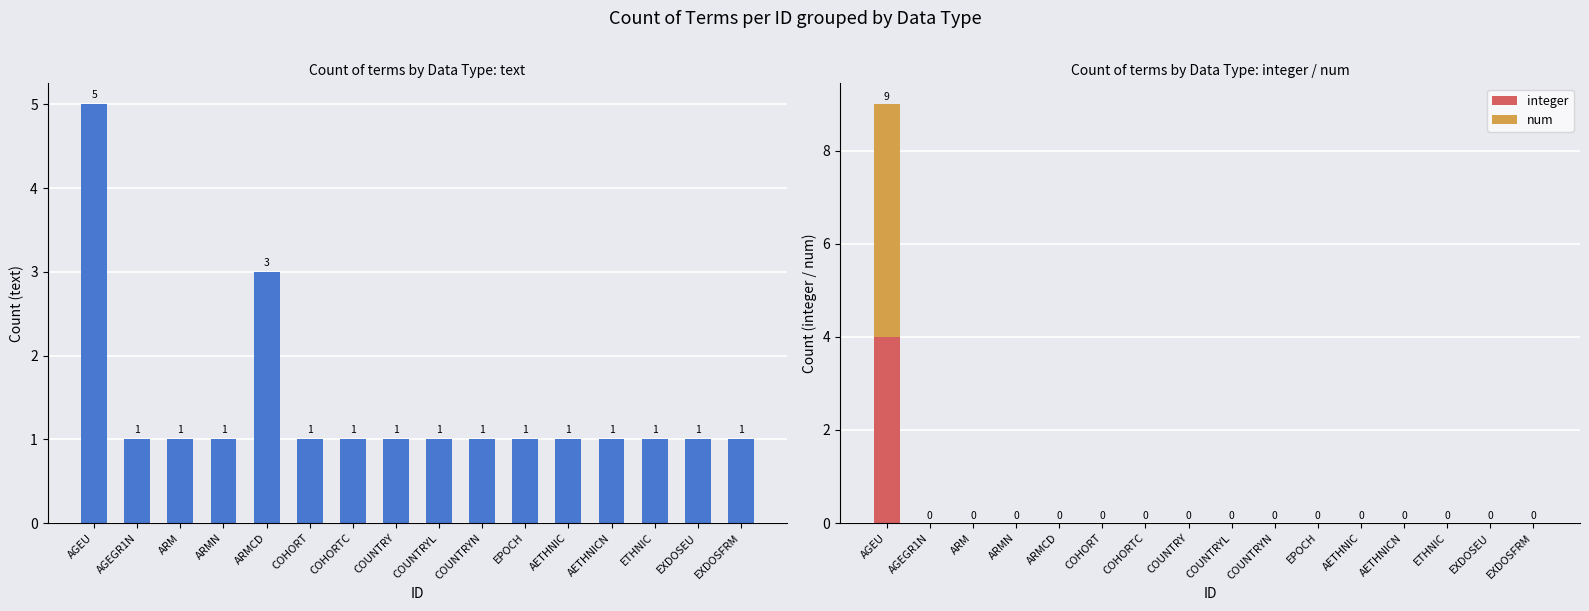

Where is text nearest to the value 3?

ARMCD